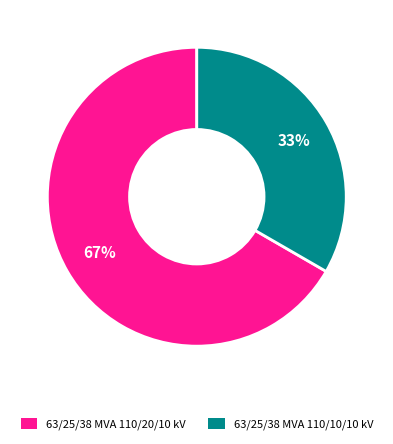

Combined, do 63/25/38 MVA 110/10/10 kV and 63/25/38 MVA 110/20/10 kV account for over 50%?

Yes